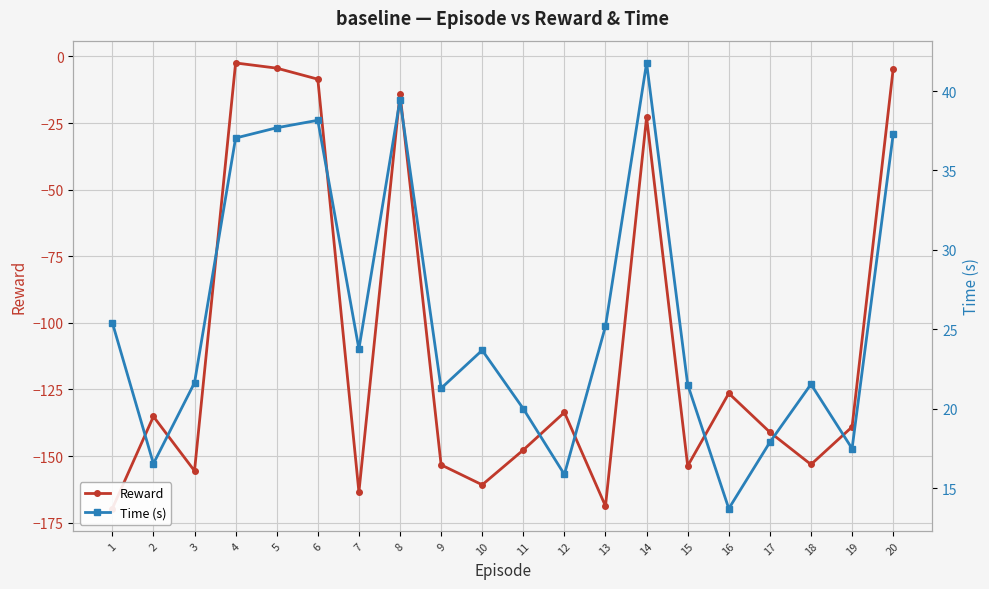

How many values in the Reward series are below -139?

11